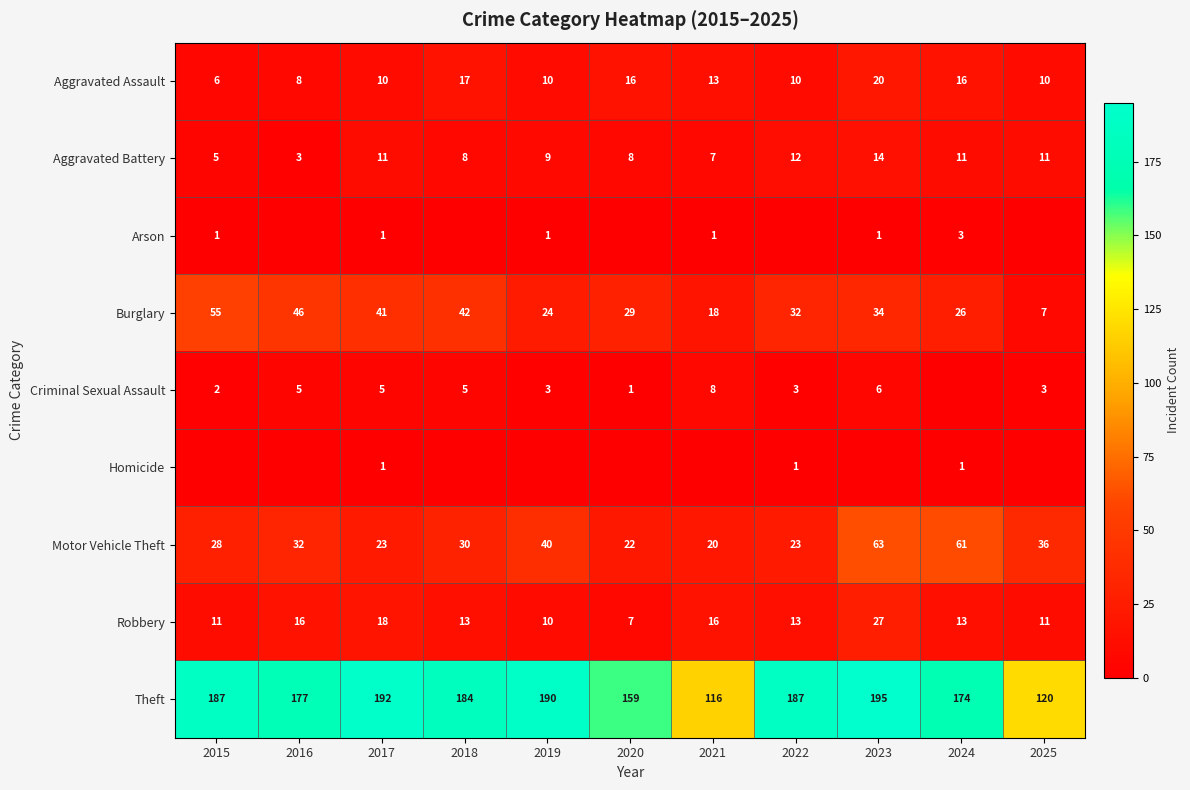

What is the maximum value shown in the chart?

195